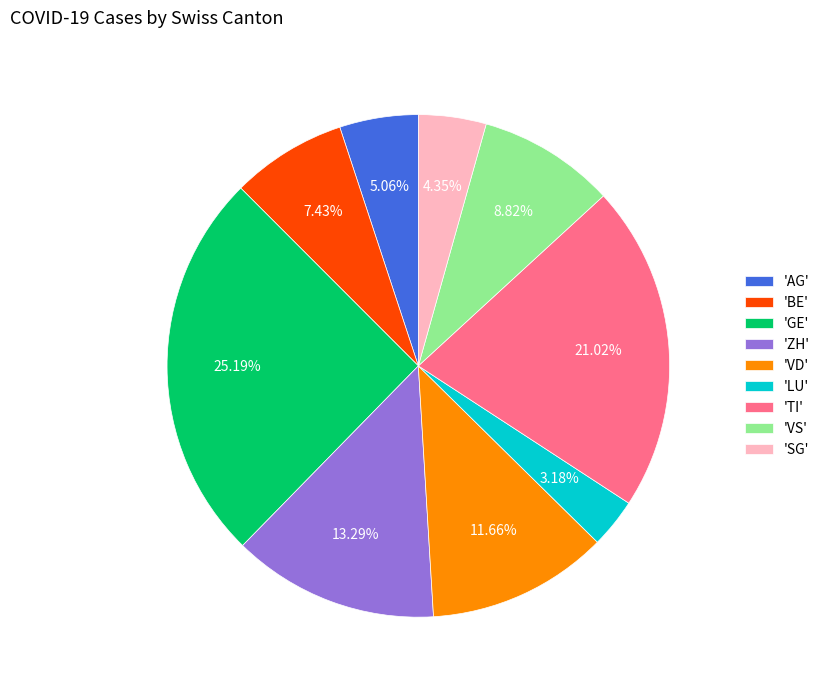

Rank the categories by value from lowest to highest.

'LU', 'SG', 'AG', 'BE', 'VS', 'VD', 'ZH', 'TI', 'GE'